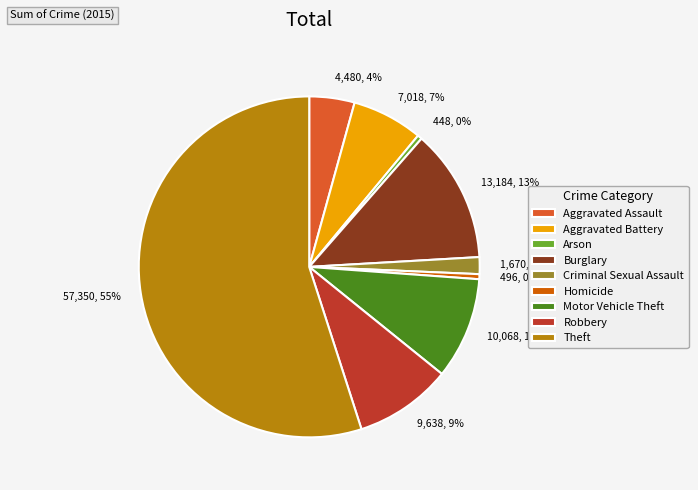

Is Theft the majority of the pie?

Yes